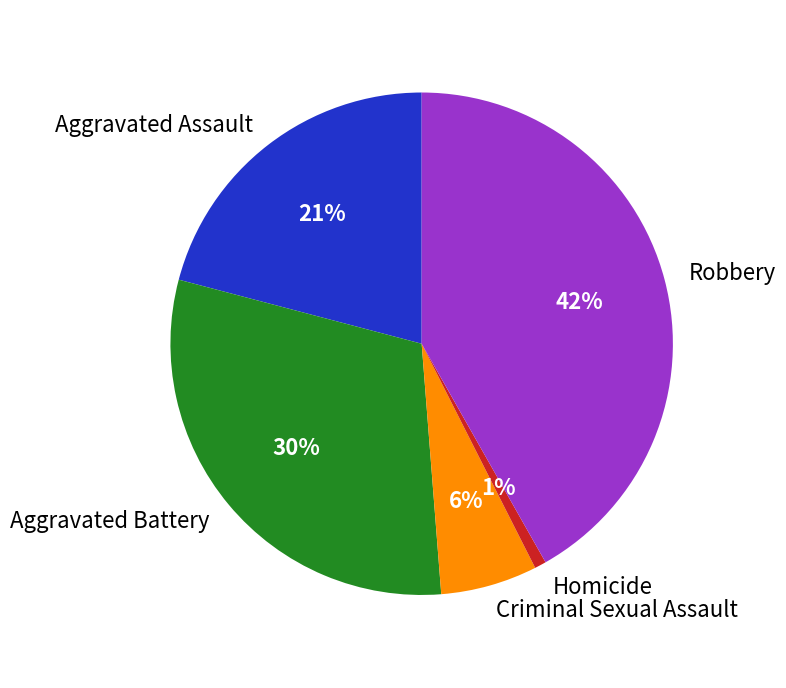

Is there any slice that represents more than half of the pie?

No